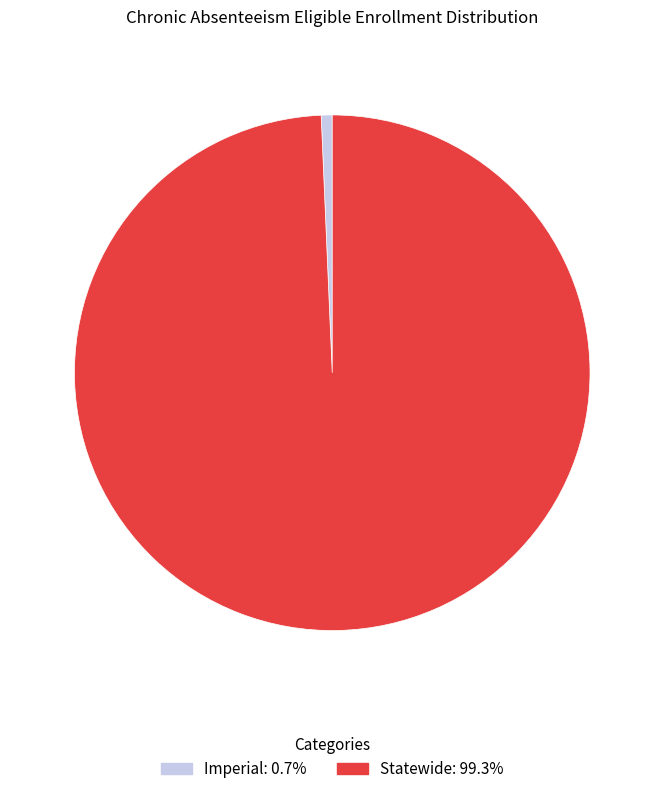

What is the largest slice in the pie chart?

Statewide